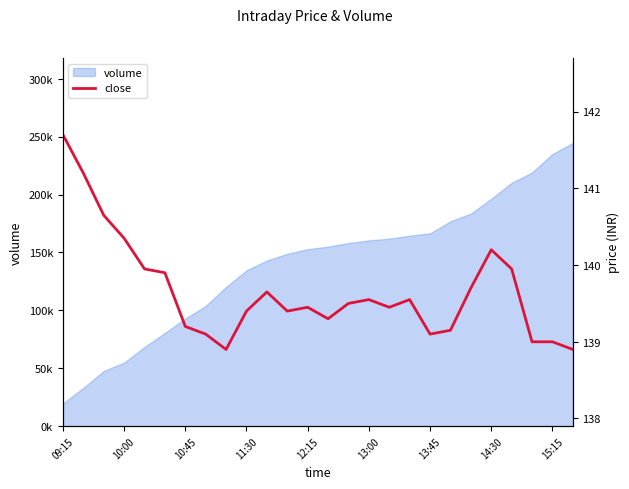

How many lines are shown in the chart?

1